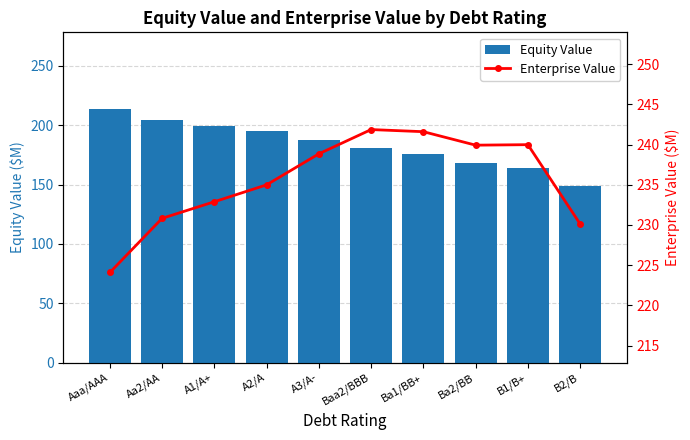

How many data points in Enterprise Value are less than 238?

5